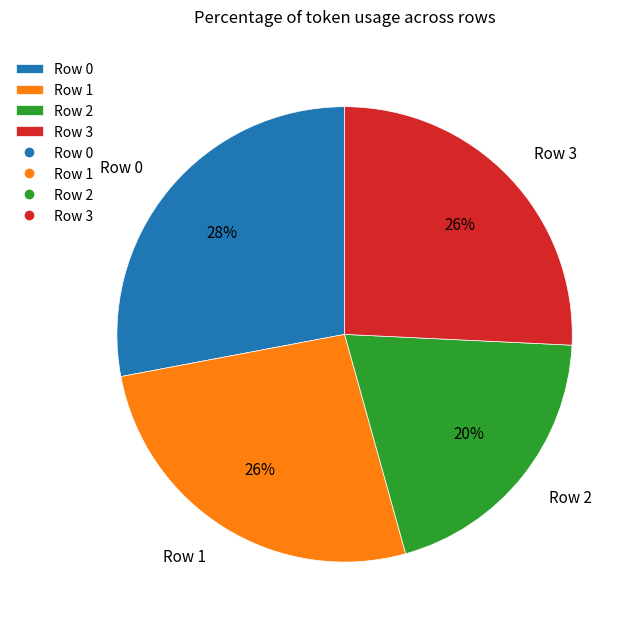

Is it true that Row 0 is 28% of the pie?

True